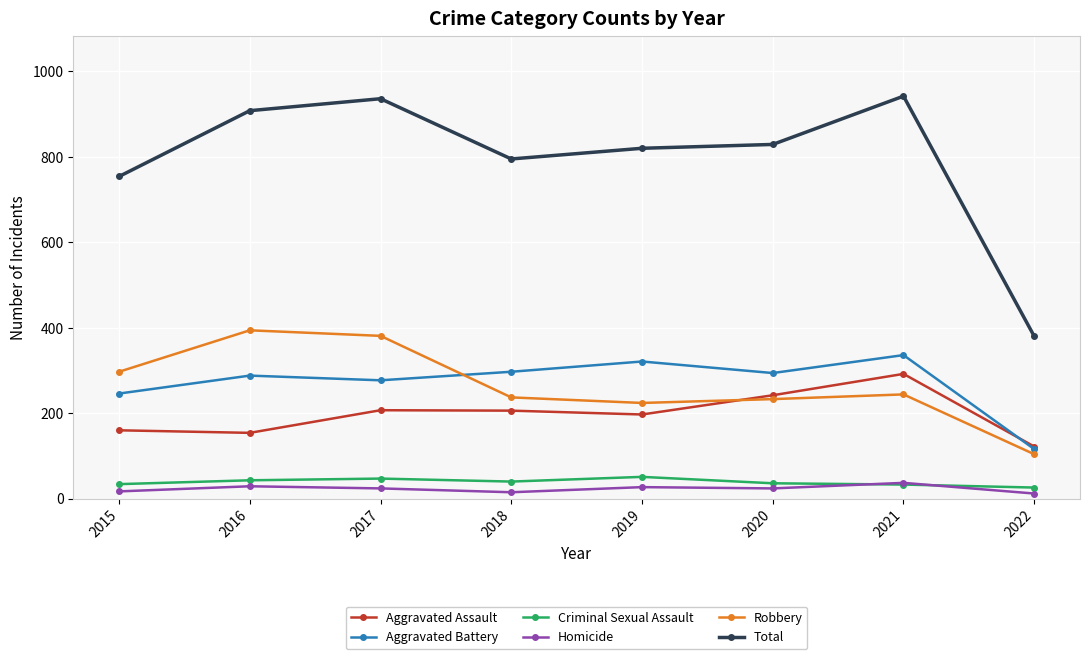

True or false: Robbery and Criminal Sexual Assault intersect in this chart.

False